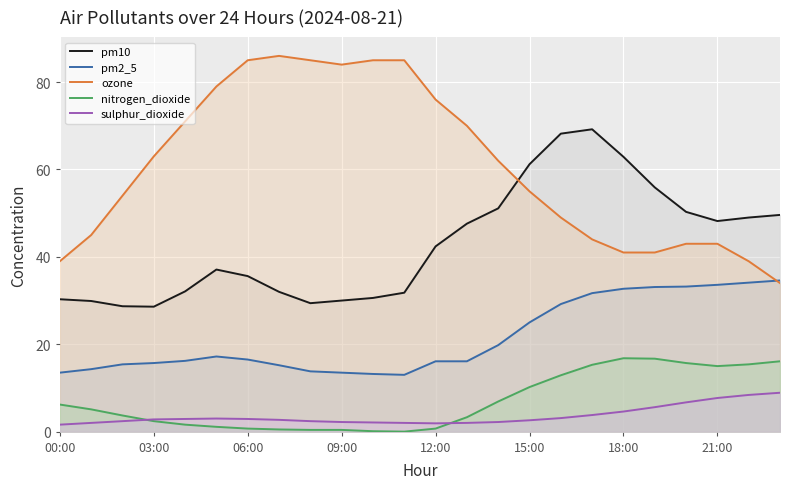

Reading left to right, what are all the values shown in this chart?

pm10: 30.3	29.9	28.7	28.6	32.1	37.1	35.6	32.0	29.4	30.0	30.6	31.8	42.4	47.6	51.1	61.2	68.2	69.2	62.9	55.9	50.3	48.2	49.0	49.6
pm2_5: 13.5	14.3	15.4	15.7	16.2	17.2	16.5	15.2	13.8	13.5	13.2	13.0	16.1	16.1	19.8	25.0	29.2	31.7	32.7	33.1	33.2	33.6	34.1	34.6
ozone: 39.0	45.0	54.0	63.0	71.0	79.0	85.0	86.0	85.0	84.0	85.0	85.0	76.0	70.0	62.0	55.0	49.0	44.0	41.0	41.0	43.0	43.0	39.0	34.0
nitrogen_dioxide: 6.2	5.1	3.7	2.4	1.6	1.1	0.7	0.5	0.4	0.4	0.1	0.0	0.7	3.3	6.9	10.2	12.9	15.3	16.8	16.7	15.7	15.0	15.4	16.1
sulphur_dioxide: 1.6	2.0	2.4	2.8	2.9	3.0	2.9	2.7	2.4	2.2	2.1	2.0	1.9	2.0	2.2	2.6	3.1	3.8	4.6	5.6	6.7	7.7	8.4	8.9